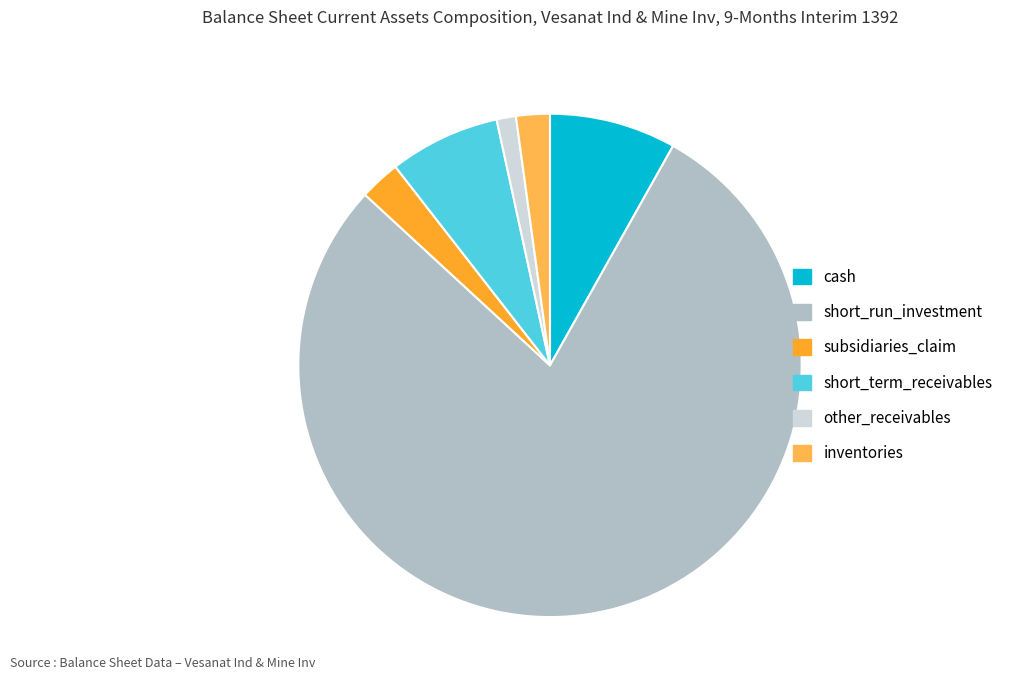

Approximately how many times larger is the value at cash compared to subsidiaries_claim?

3.1